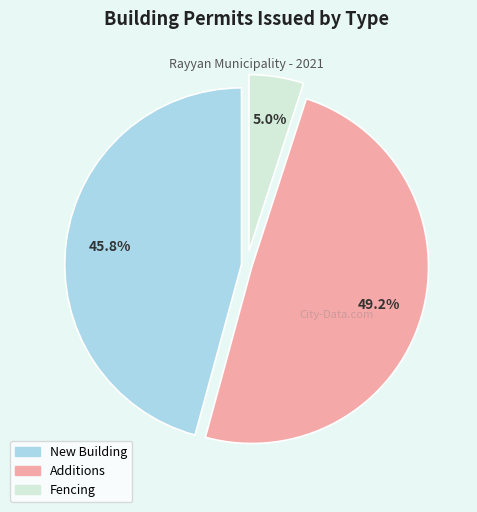

Approximately how many times larger is the value at Additions compared to New Building?

1.1